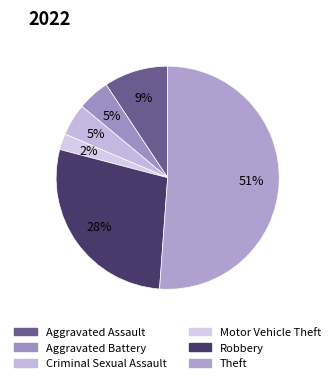

Which category has the smallest portion of the pie?

Motor Vehicle Theft